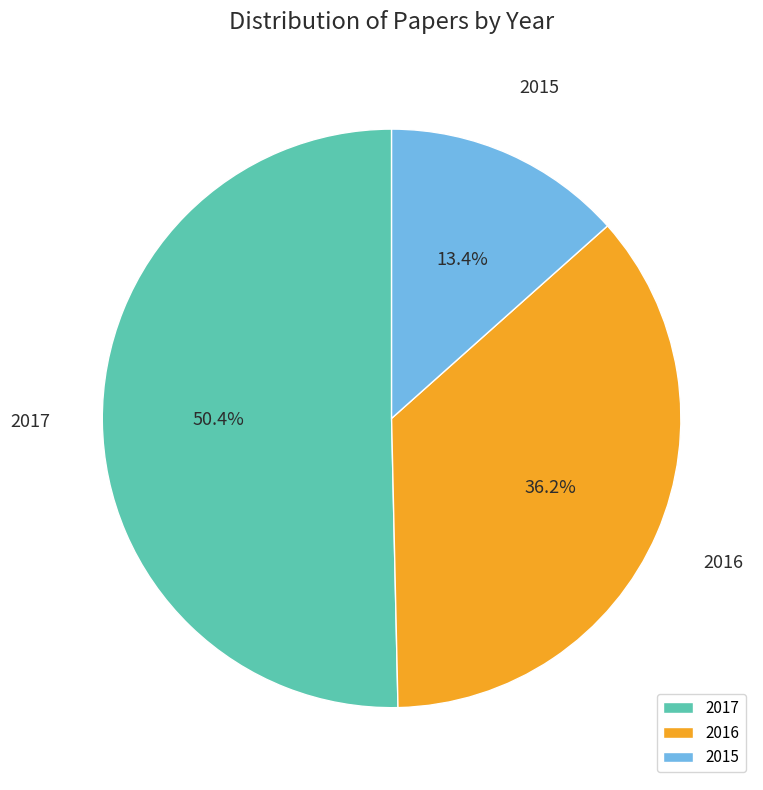

Which has a higher value, 2015 or 2016?

2016